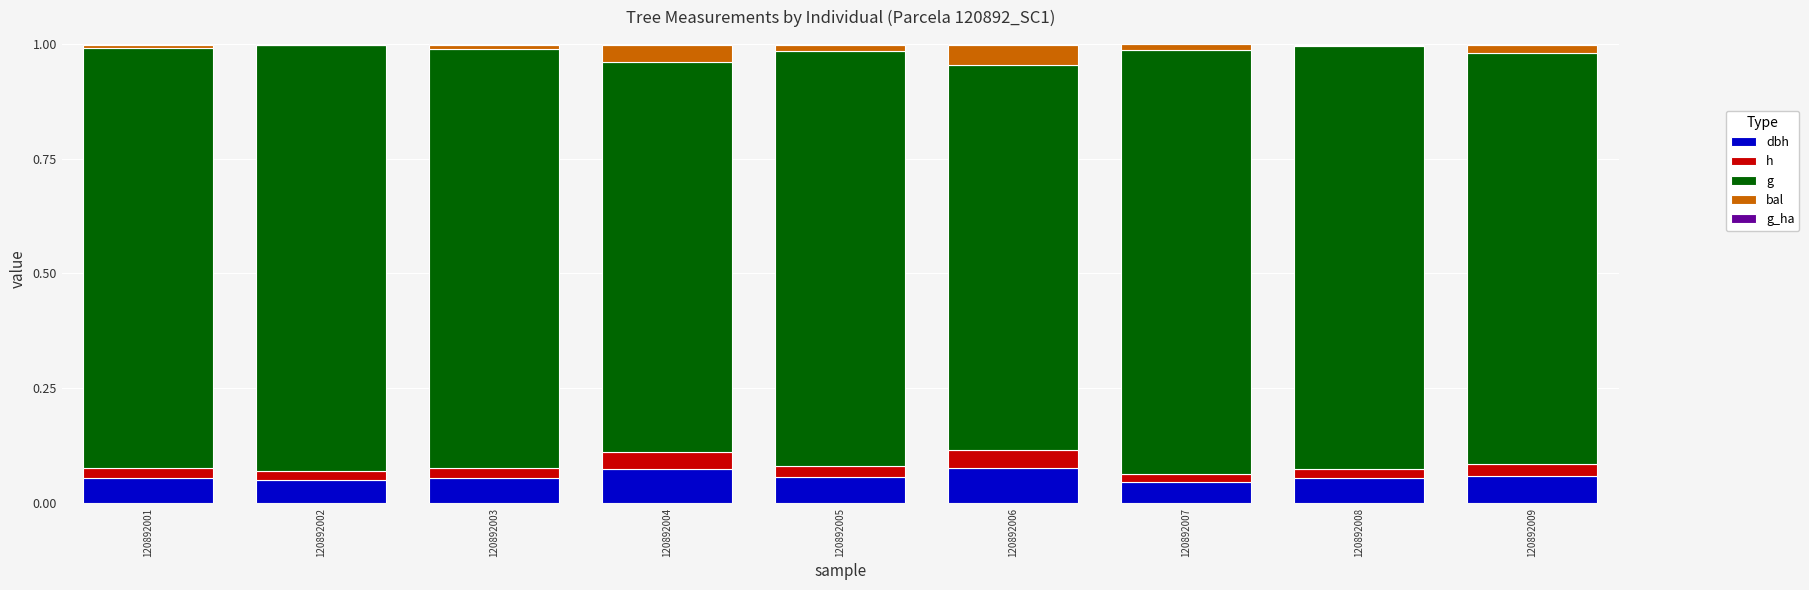

Does the chart contain stacked bars?

Yes